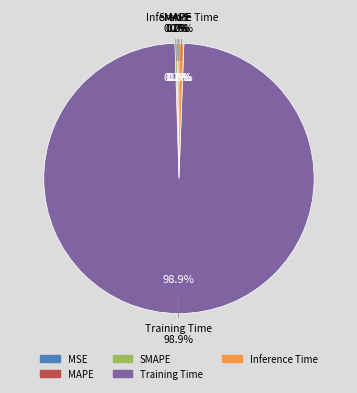

Rank the categories by value from highest to lowest.

Training Time, Inference Time, MAPE, SMAPE, MSE